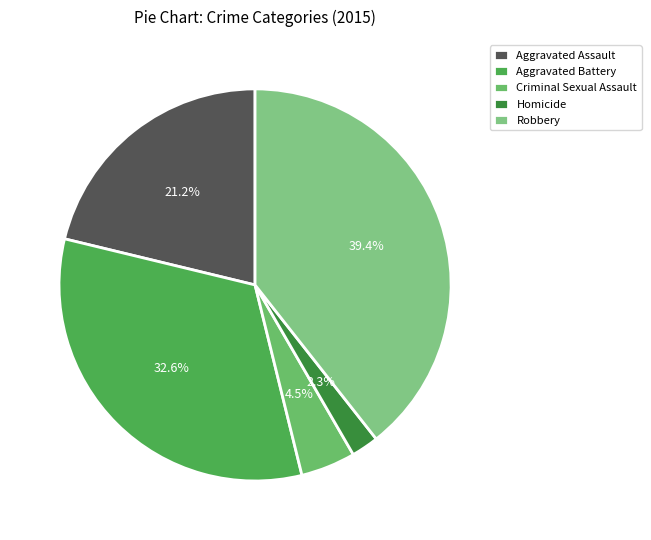

What is the change in value from Aggravated Assault to Homicide?

-143